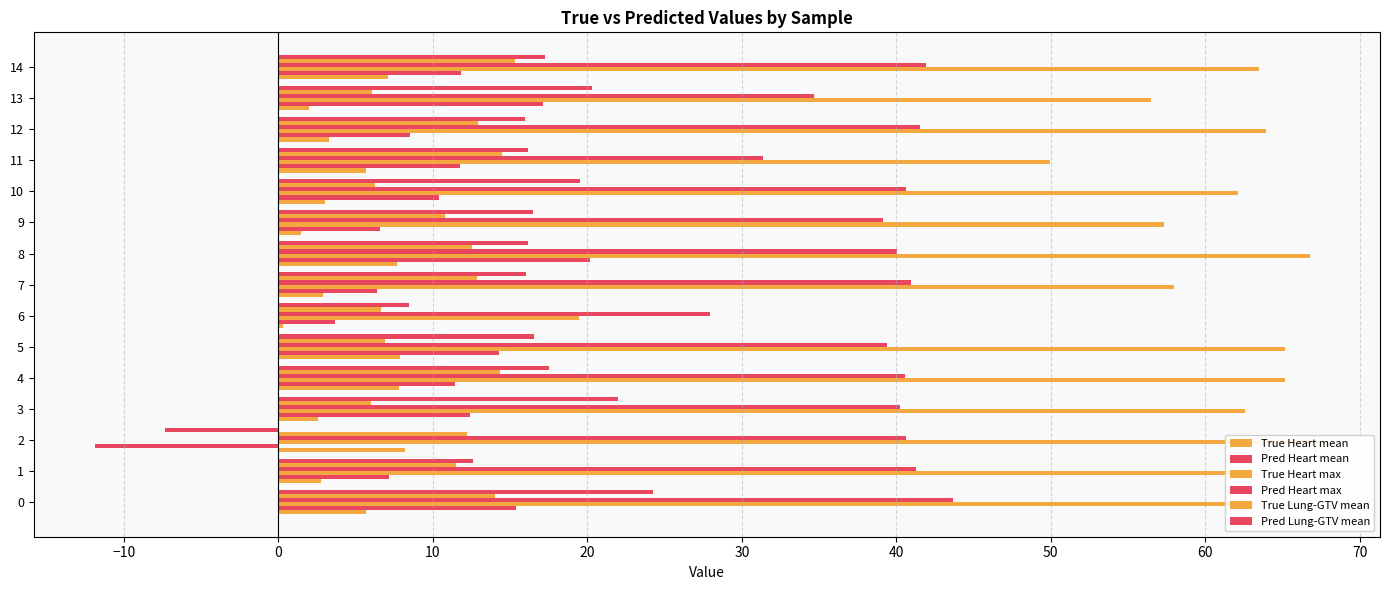

How many values in the Pred Lung-GTV mean series are below 16?

4